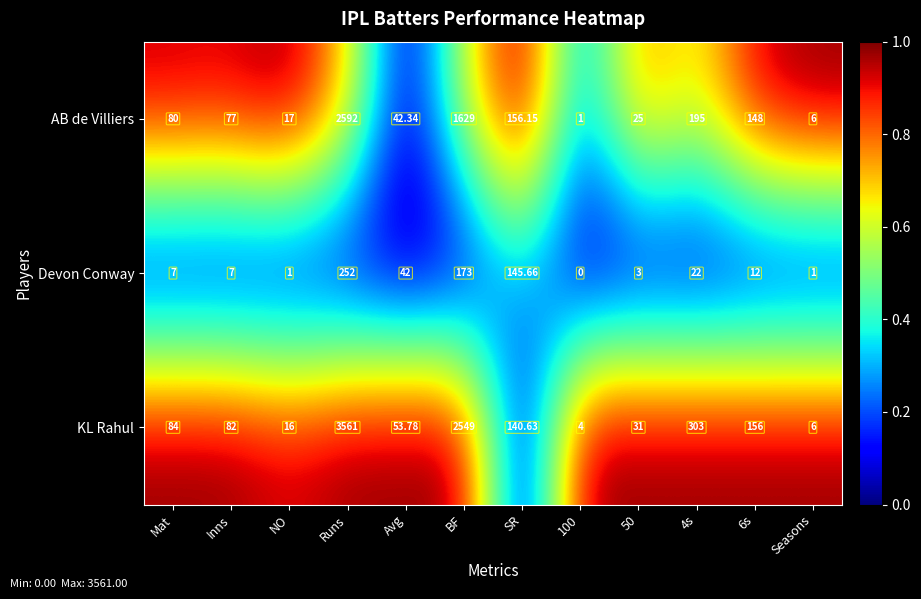

Which series has the largest range (max minus min)?

KL Rahul